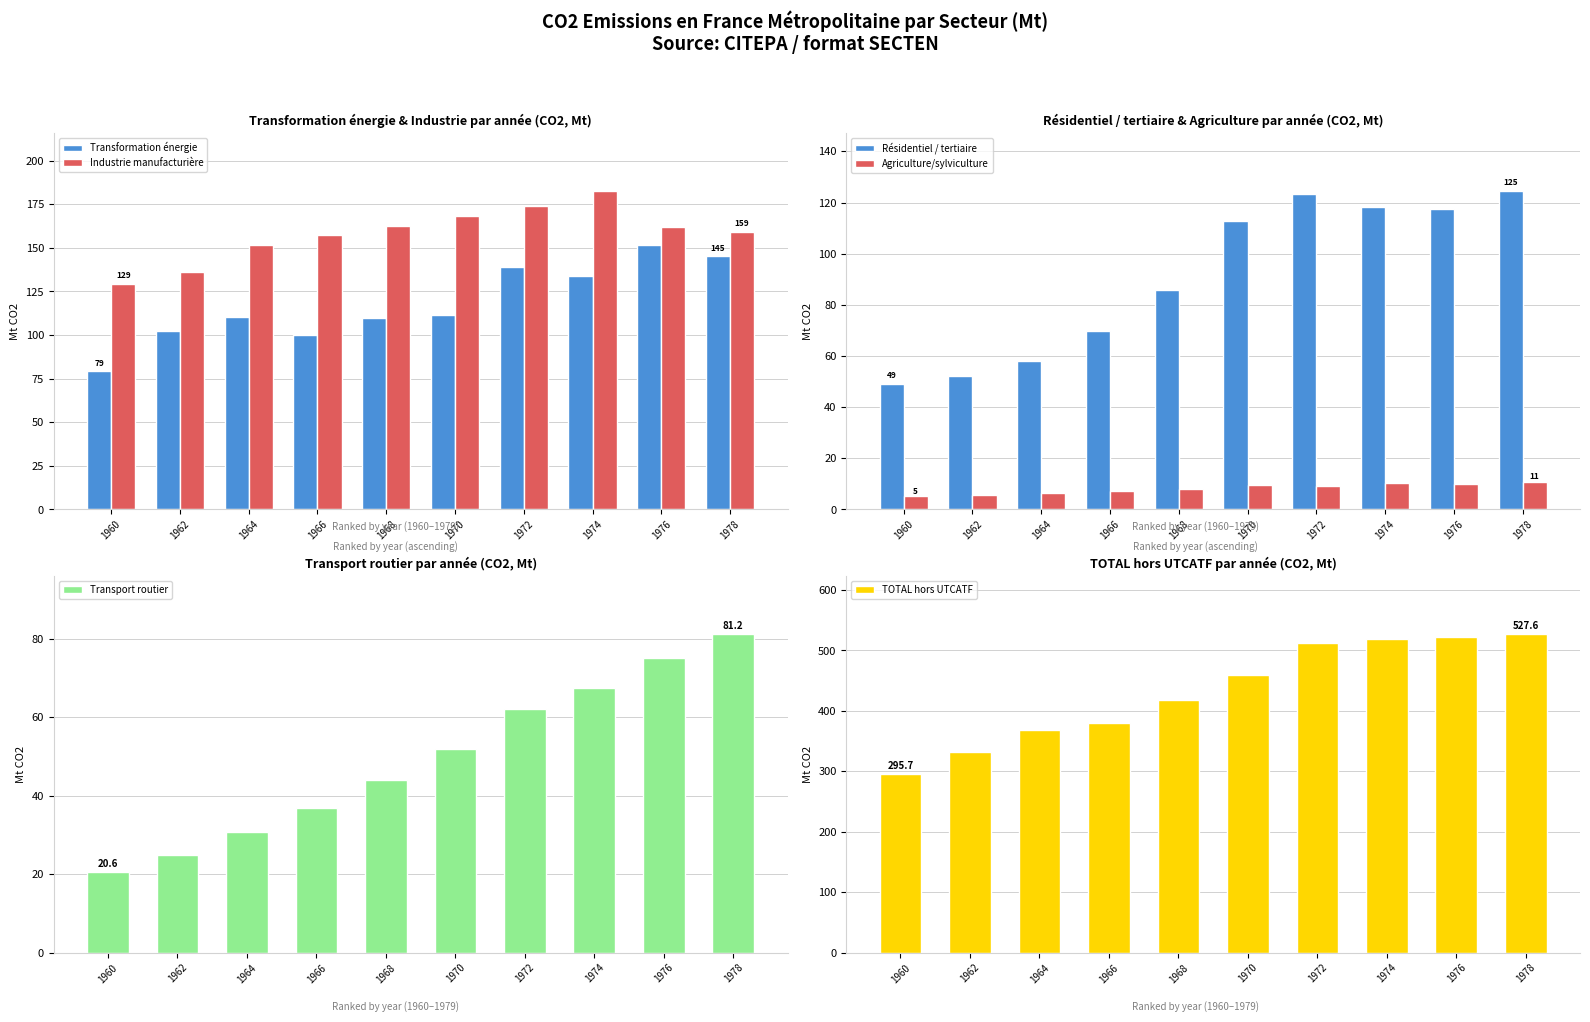

How many distinct data groups are displayed?

6